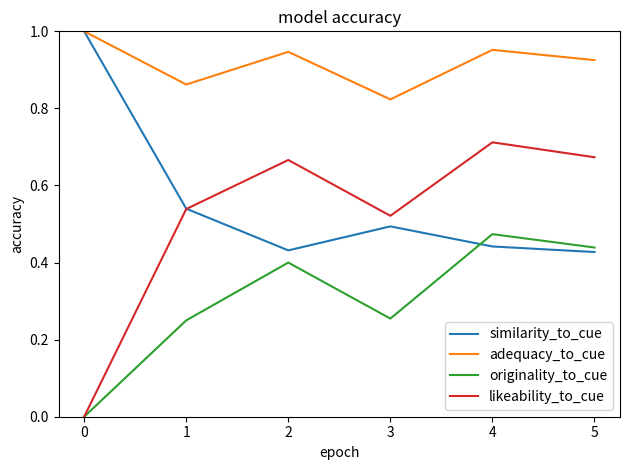

At which category does similarity_to_cue reach its first local peak?

3